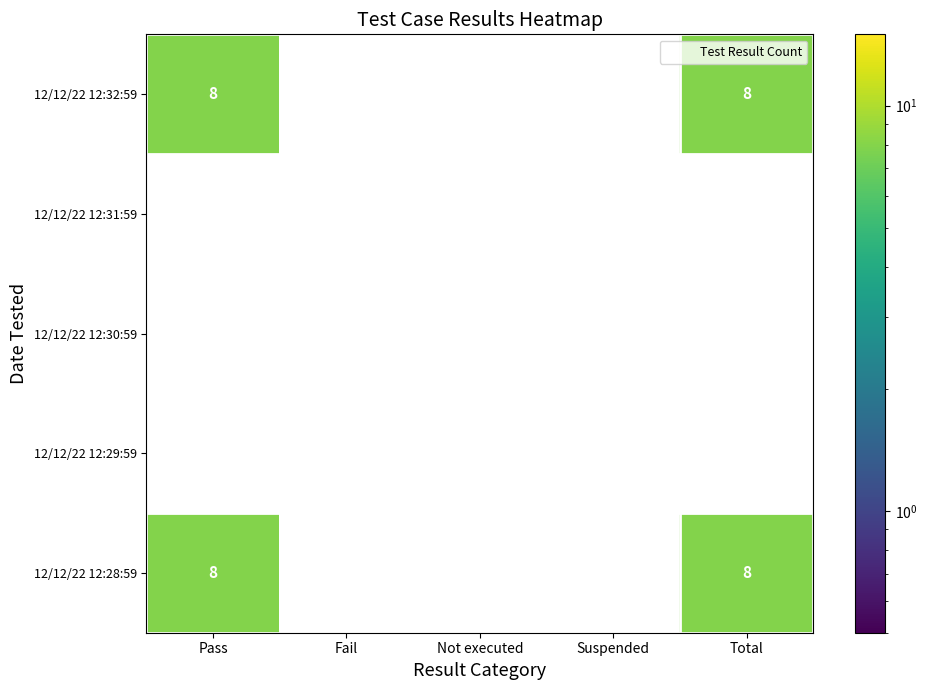

Reading right to left, transcribe all the data shown in this chart.

Pass: 12/12/22 12:28:59=8	12/12/22 12:29:59=0	12/12/22 12:30:59=0	12/12/22 12:31:59=0	12/12/22 12:32:59=8
Fail: 12/12/22 12:28:59=0	12/12/22 12:29:59=0	12/12/22 12:30:59=0	12/12/22 12:31:59=0	12/12/22 12:32:59=0
Not executed: 12/12/22 12:28:59=0	12/12/22 12:29:59=0	12/12/22 12:30:59=0	12/12/22 12:31:59=0	12/12/22 12:32:59=0
Suspended: 12/12/22 12:28:59=0	12/12/22 12:29:59=0	12/12/22 12:30:59=0	12/12/22 12:31:59=0	12/12/22 12:32:59=0
Total: 12/12/22 12:28:59=8	12/12/22 12:29:59=0	12/12/22 12:30:59=0	12/12/22 12:31:59=0	12/12/22 12:32:59=8